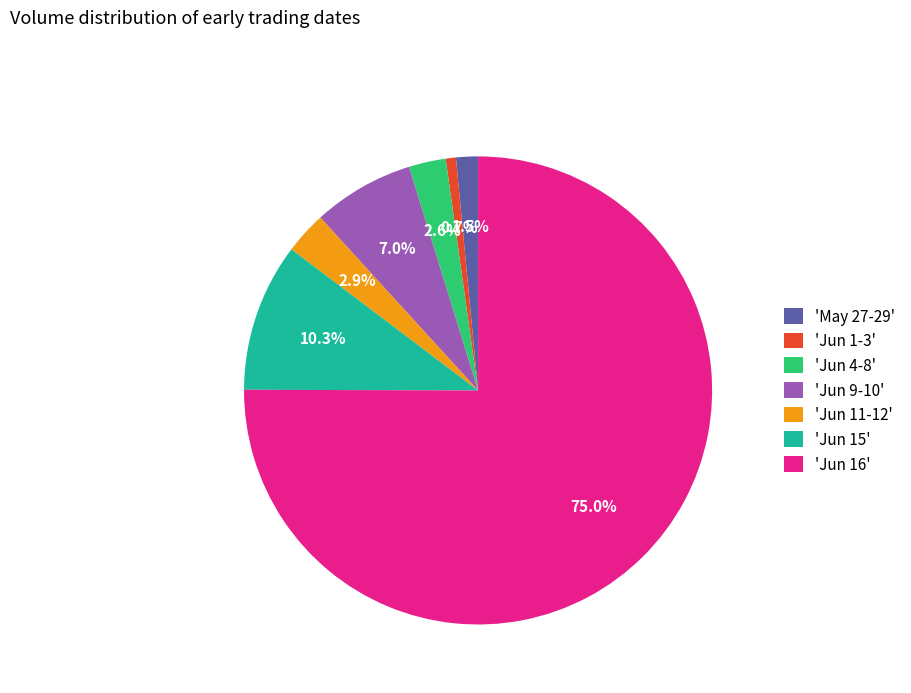

Does 'Jun 11-12' account for over 50% of the chart?

No